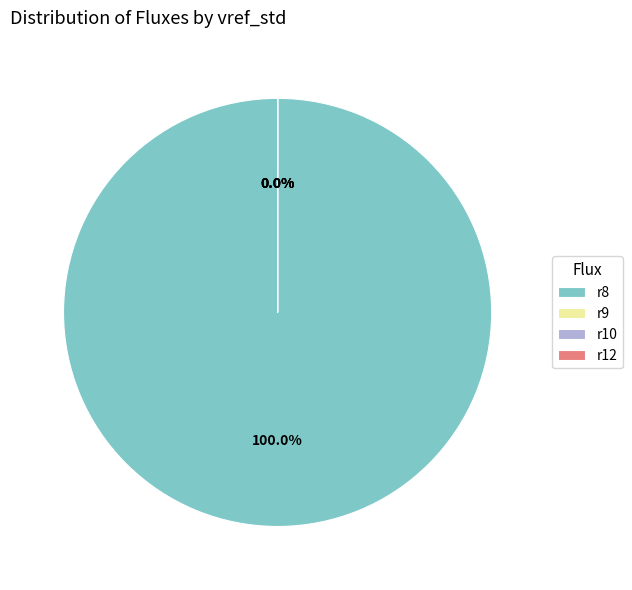

Which slice is the largest?

r8